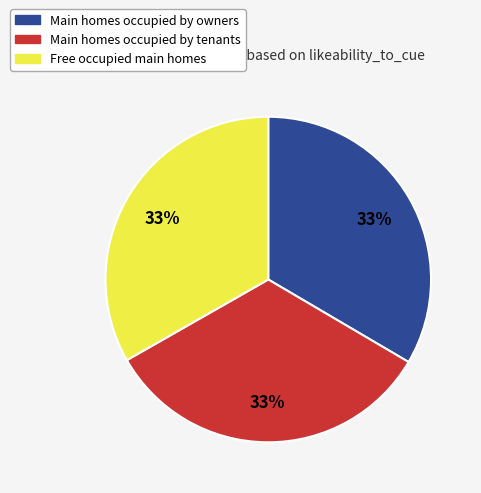

Is there a majority slice in this chart?

No